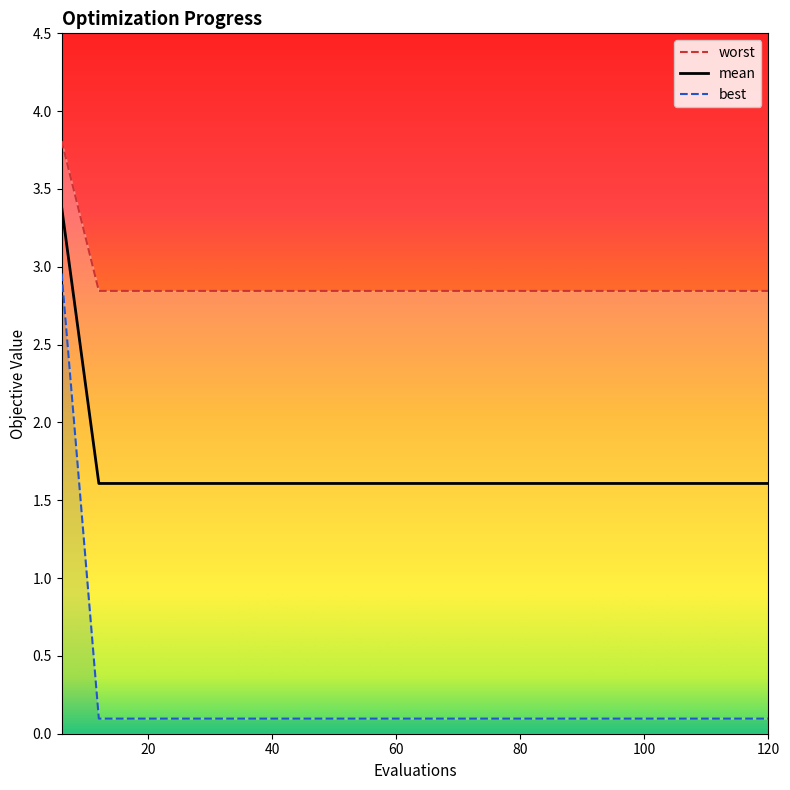

What is the maximum value for mean?

3.4